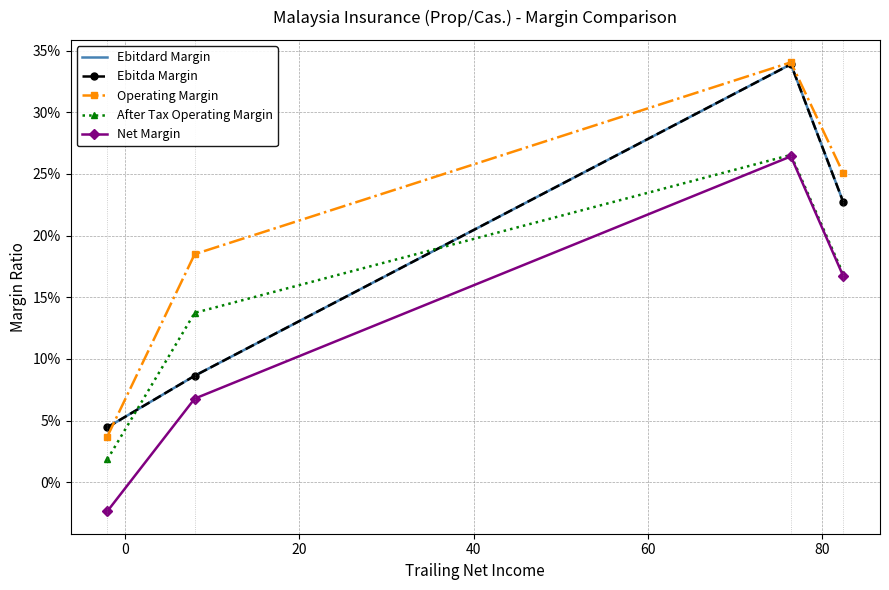

What are all the series names shown in the legend?

Ebitdard Margin, Ebitda Margin, Operating Margin, After Tax Operating Margin, Net Margin